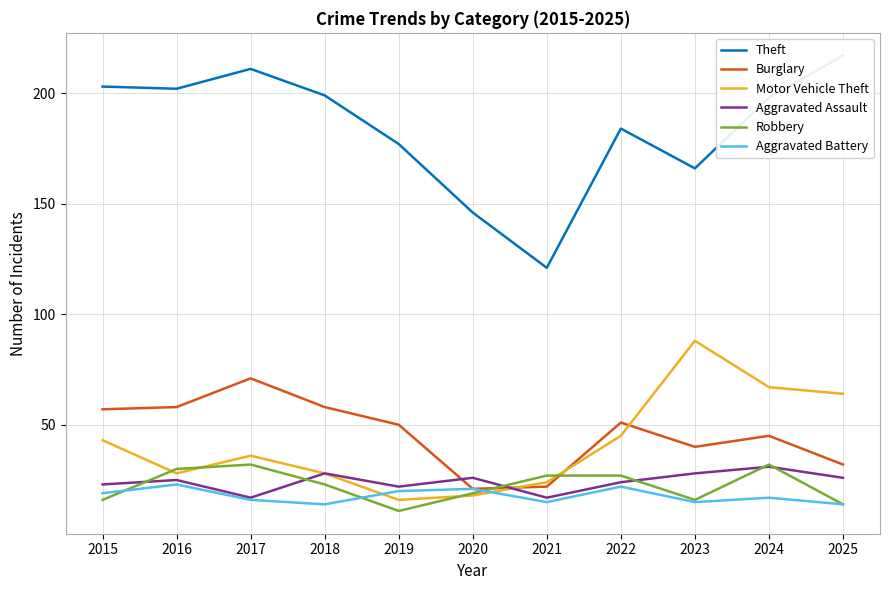

What are all the series names shown in the legend?

Theft, Burglary, Motor Vehicle Theft, Aggravated Assault, Robbery, Aggravated Battery